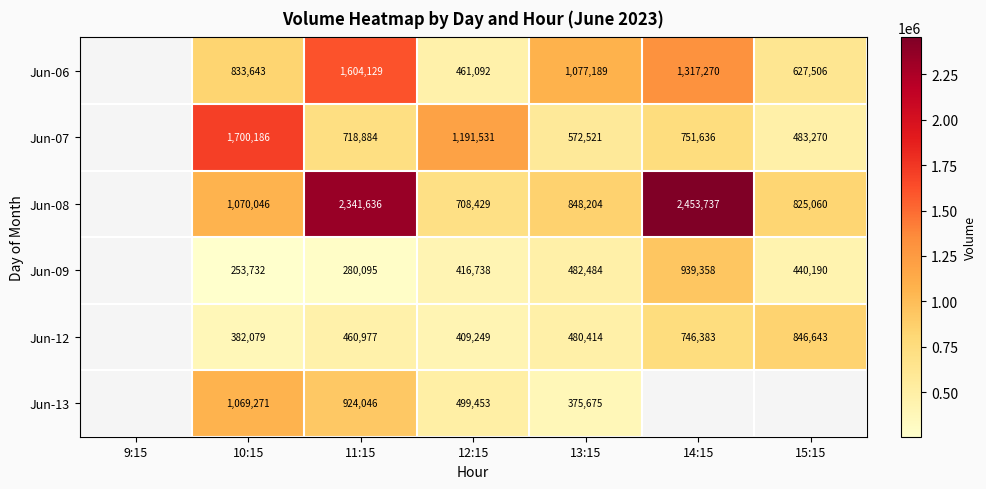

Between 10:15 and 13:15, which series saw the biggest shift?

Jun-07